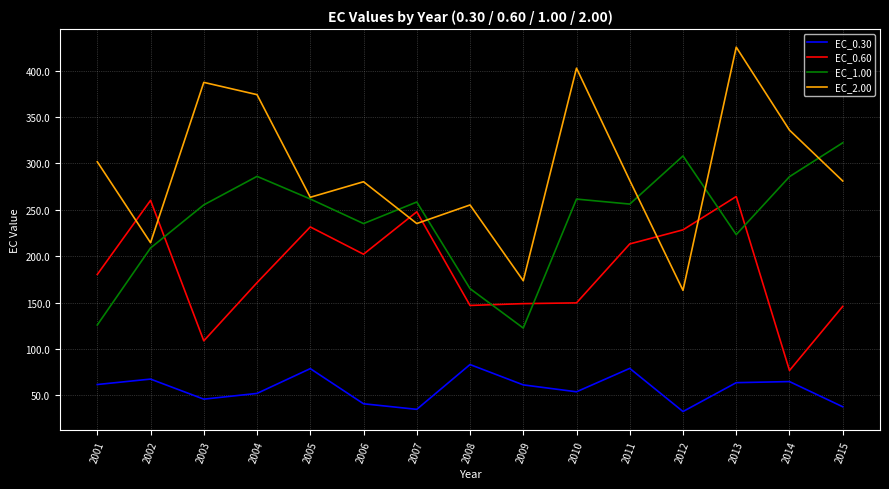

Where do EC_0.60 and EC_2.00 first cross each other?

2001 and 2002